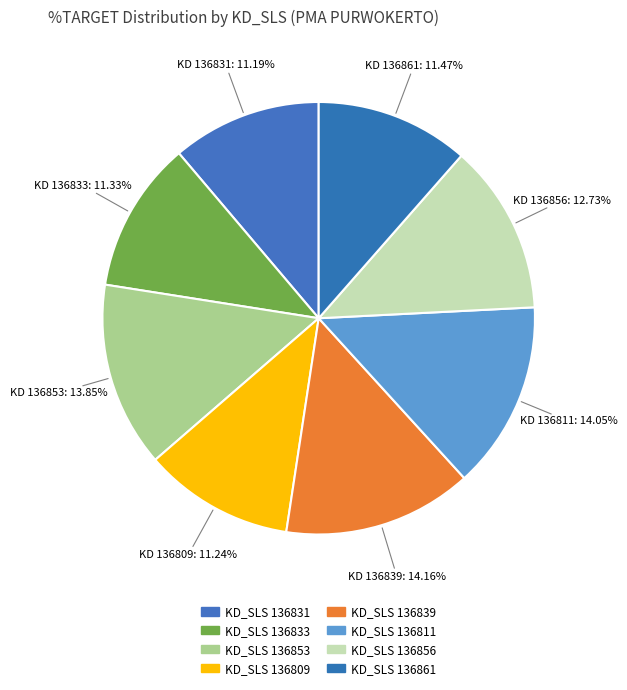

Is there any slice that represents more than half of the pie?

No